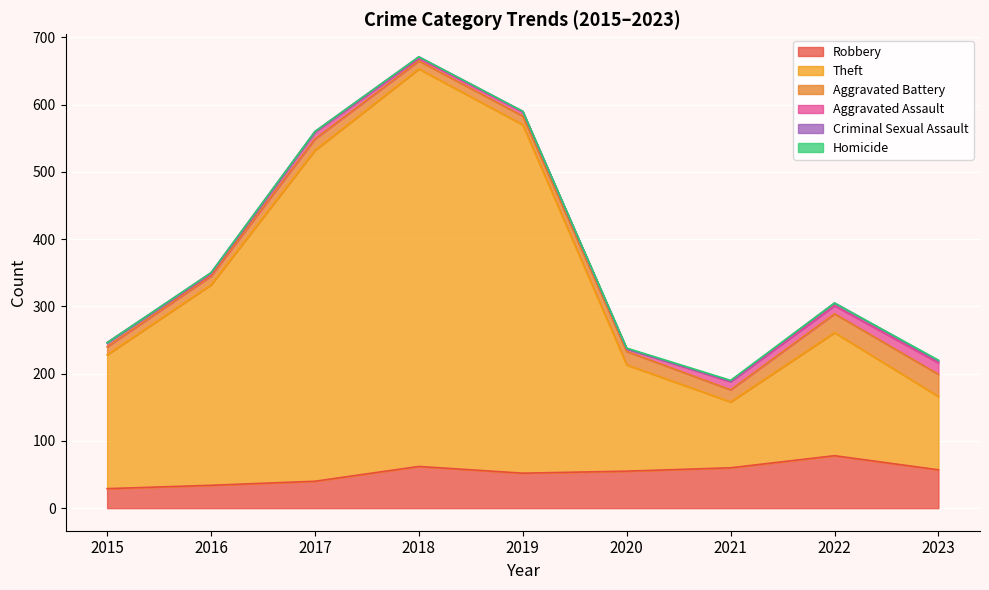

What is the lowest value of the Robbery series?

29